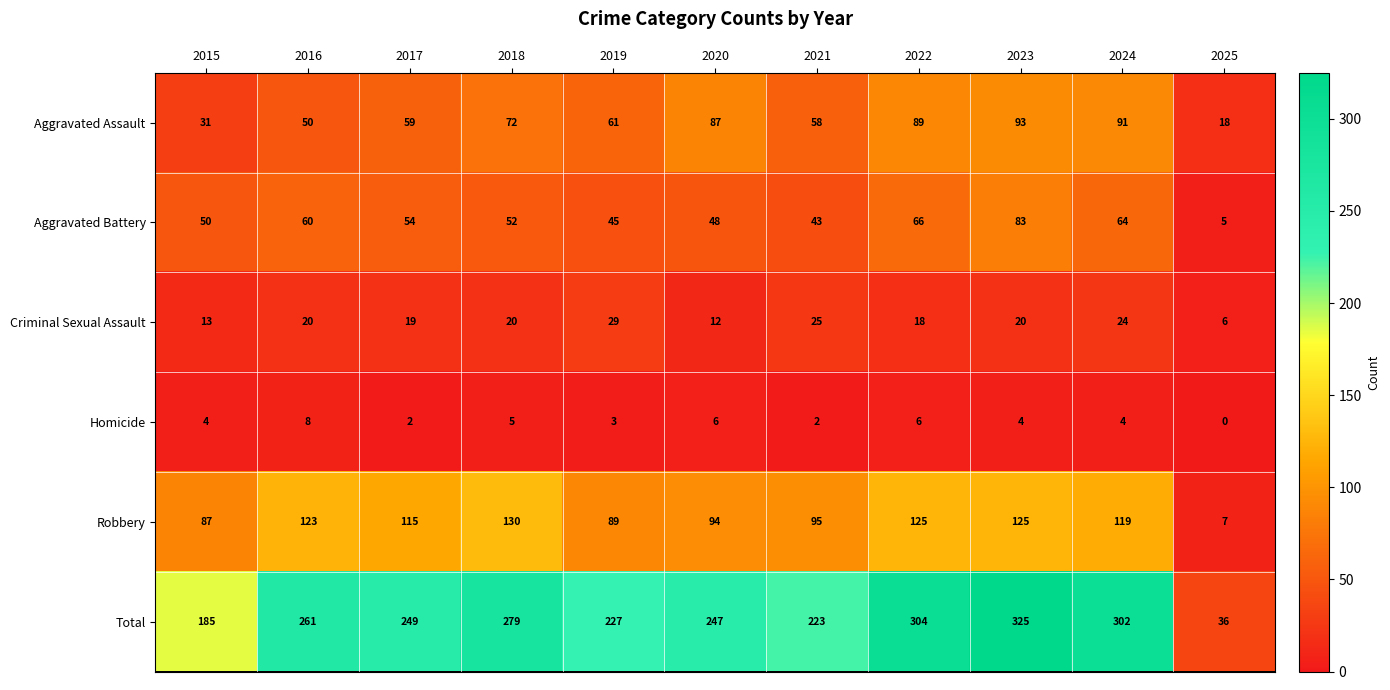

Which category has the lowest value across all series?

2025